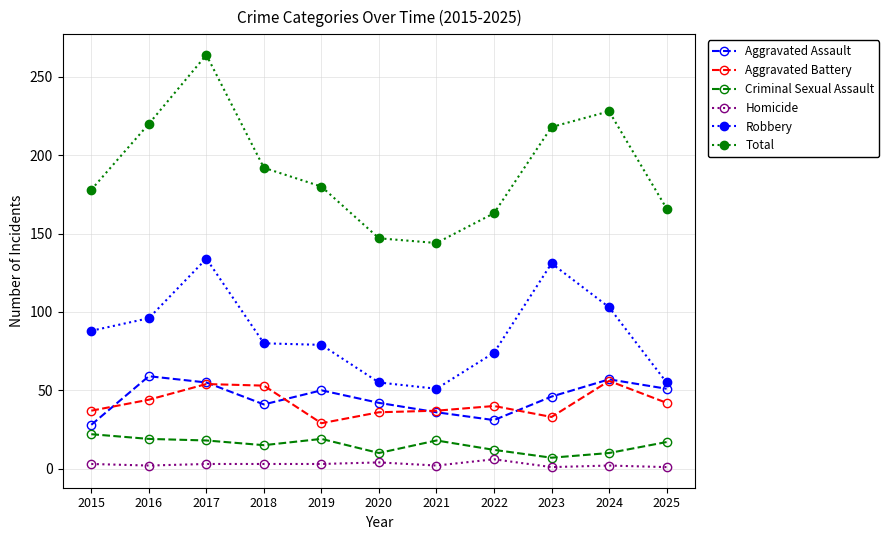

What are all the series names shown in the legend?

Aggravated Assault, Aggravated Battery, Criminal Sexual Assault, Homicide, Robbery, Total